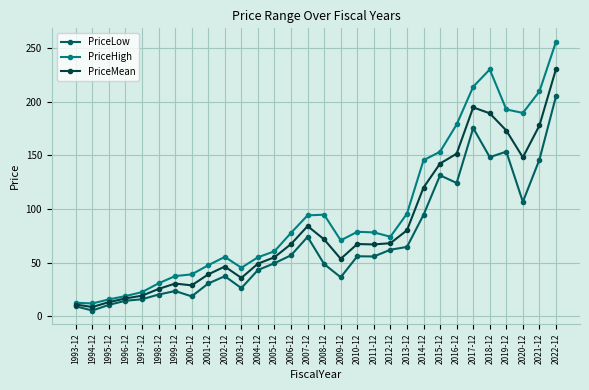

Is it true that PriceMean equals 139.9 at 2013-12?

False